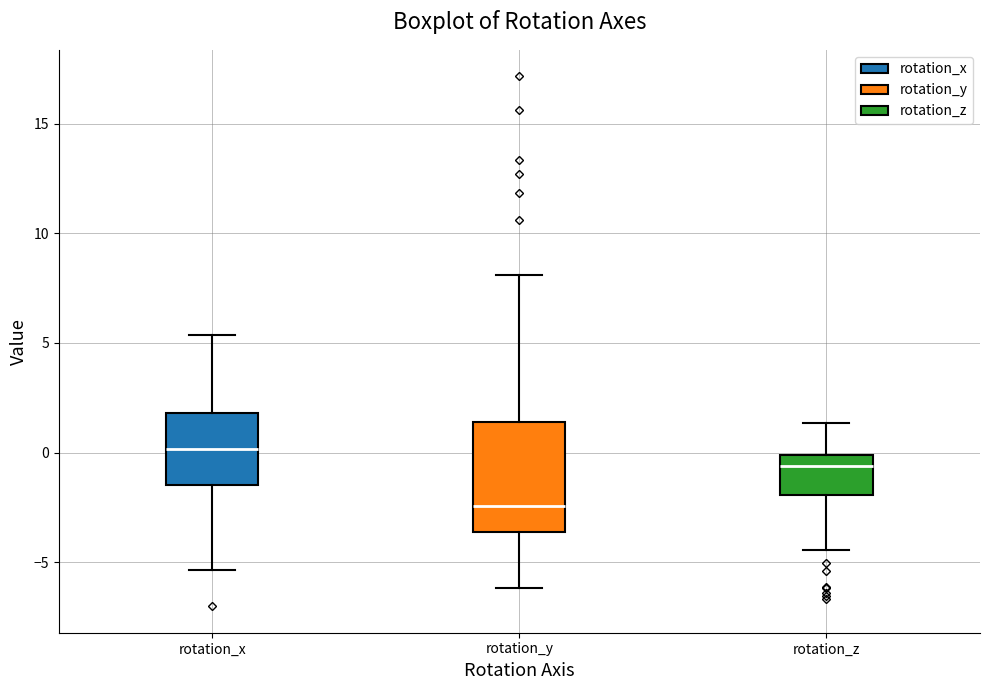

Which box has the lowest median line?

rotation_y